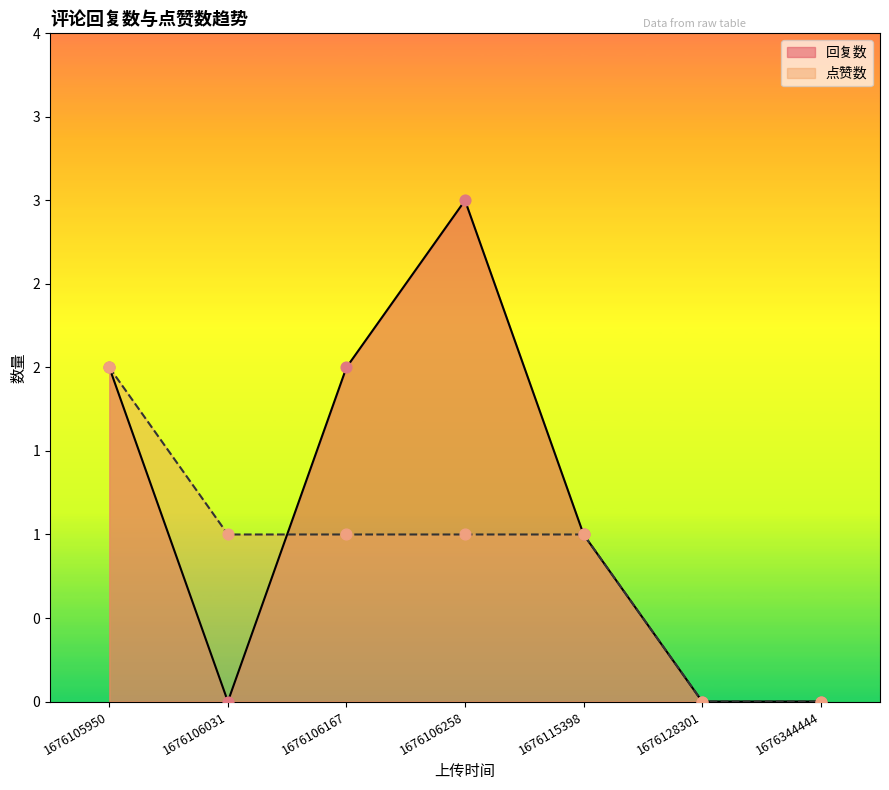

At how many categories does at least one series exceed 0?

5